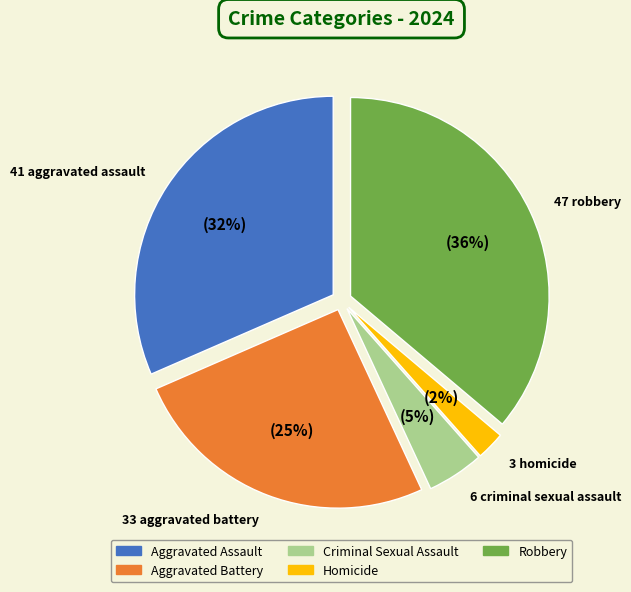

How many segments does this pie chart have?

5